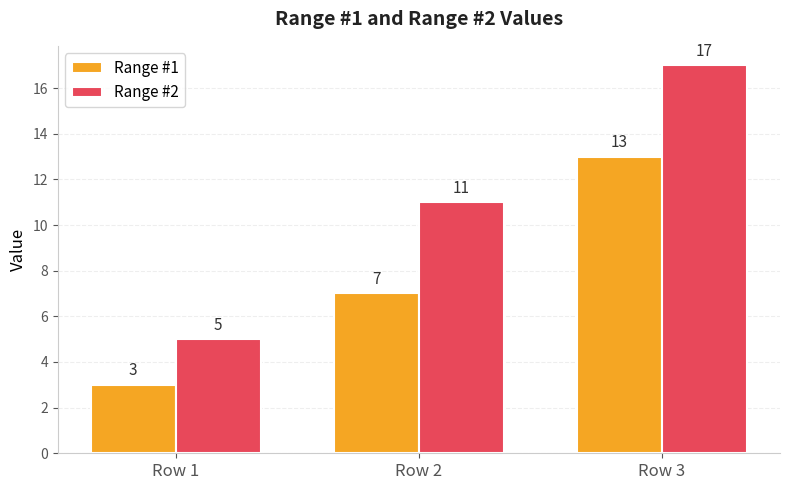

The value of Range #1 at Row 2 is 7. True or false?

True